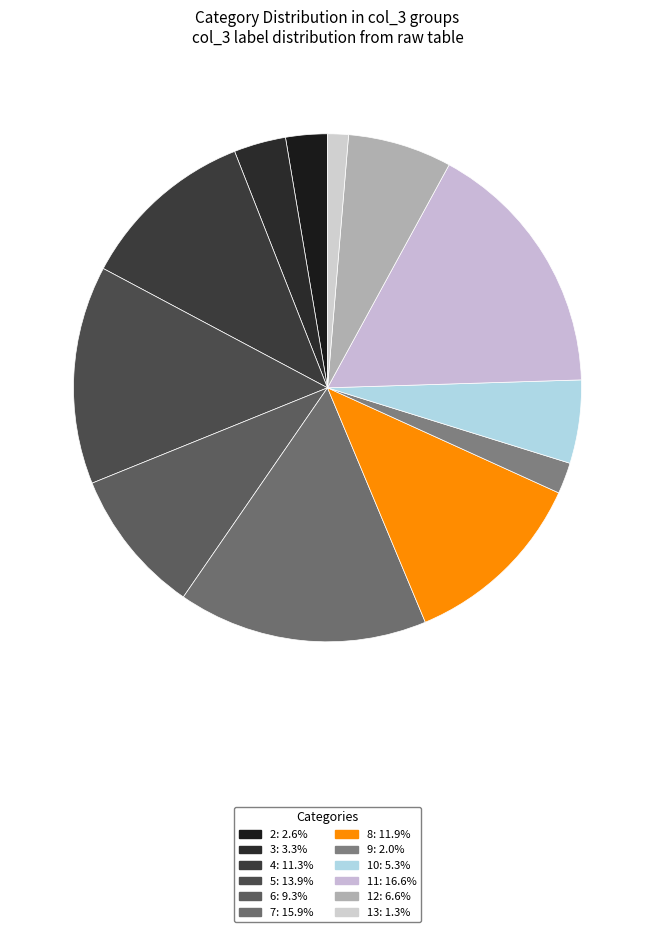

What percentage do 3 and 10 together represent?

8.6%